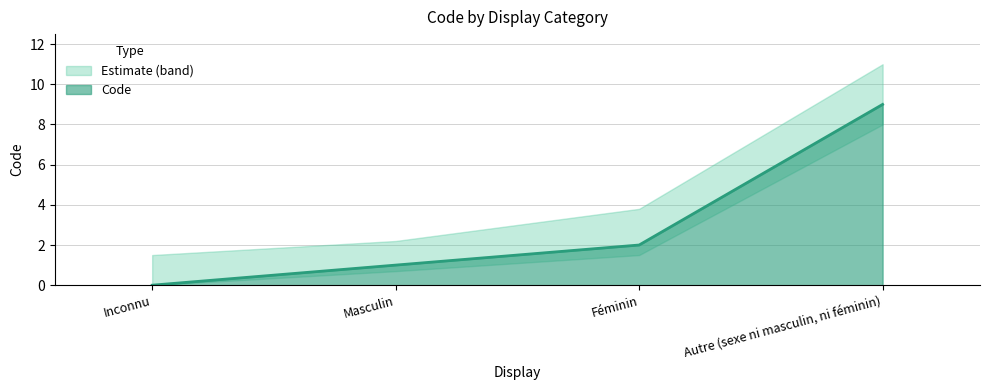

Reading left to right, list all the values displayed in this chart.

0	1	2	9